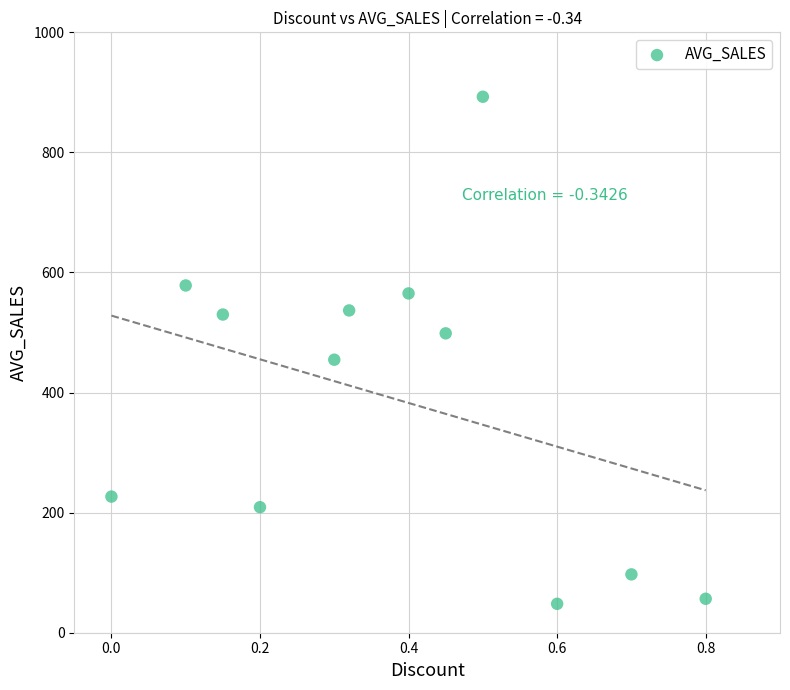

What Y value in the scatter plot is closest to 470?

454.7